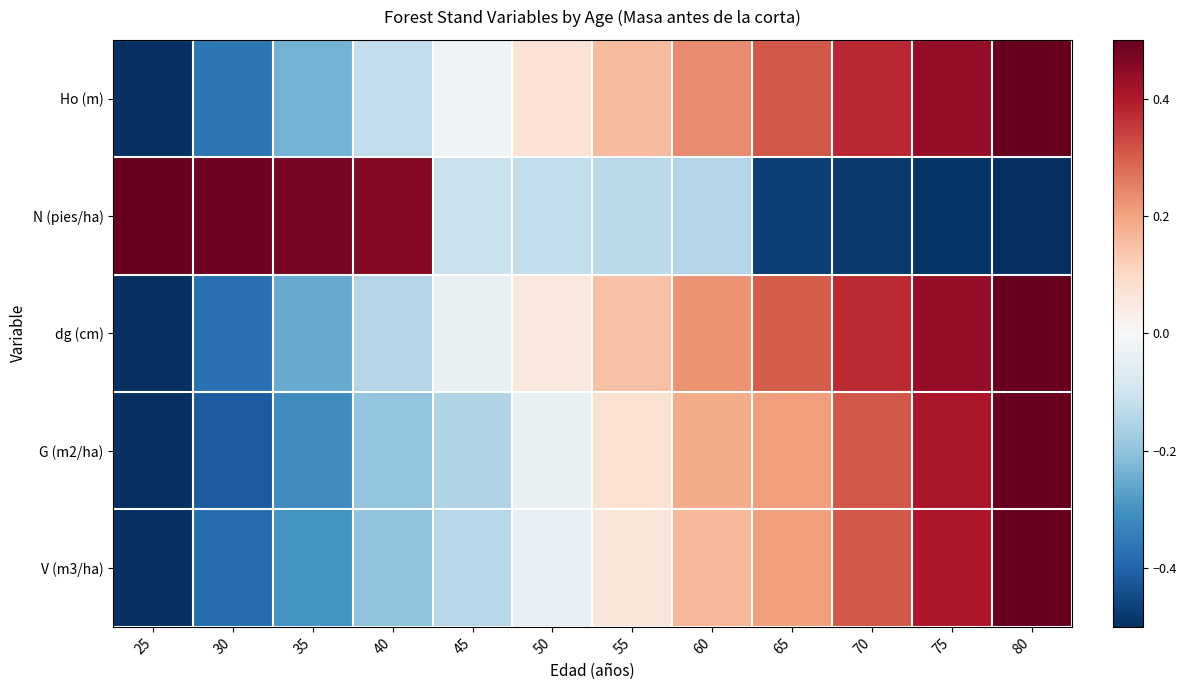

Reading right to left, extract all data points from this chart.

Ho (m): 80=0.5	75=0.4	70=0.4	65=0.3	60=0.2	55=0.2	50=0.1	45=-0.0	40=-0.1	35=-0.2	30=-0.4	25=-0.5
N (pies/ha): 80=-0.5	75=-0.5	70=-0.5	65=-0.5	60=-0.1	55=-0.1	50=-0.1	45=-0.1	40=0.5	35=0.5	30=0.5	25=0.5
dg (cm): 80=0.5	75=0.4	70=0.4	65=0.3	60=0.2	55=0.1	50=0.1	45=-0.0	40=-0.1	35=-0.3	30=-0.4	25=-0.5
G (m2/ha): 80=0.5	75=0.4	70=0.3	65=0.2	60=0.2	55=0.1	50=-0.0	45=-0.1	40=-0.2	35=-0.3	30=-0.4	25=-0.5
V (m3/ha): 80=0.5	75=0.4	70=0.3	65=0.2	60=0.2	55=0.1	50=-0.0	45=-0.1	40=-0.2	35=-0.3	30=-0.4	25=-0.5